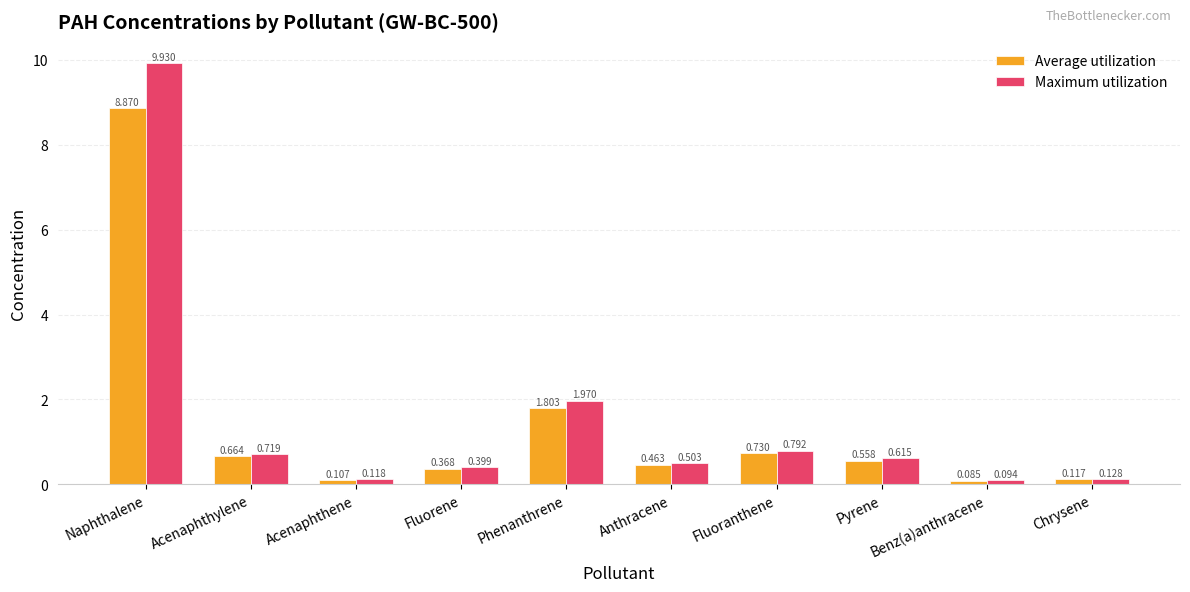

At how many categories does at least one series exceed 1?

2